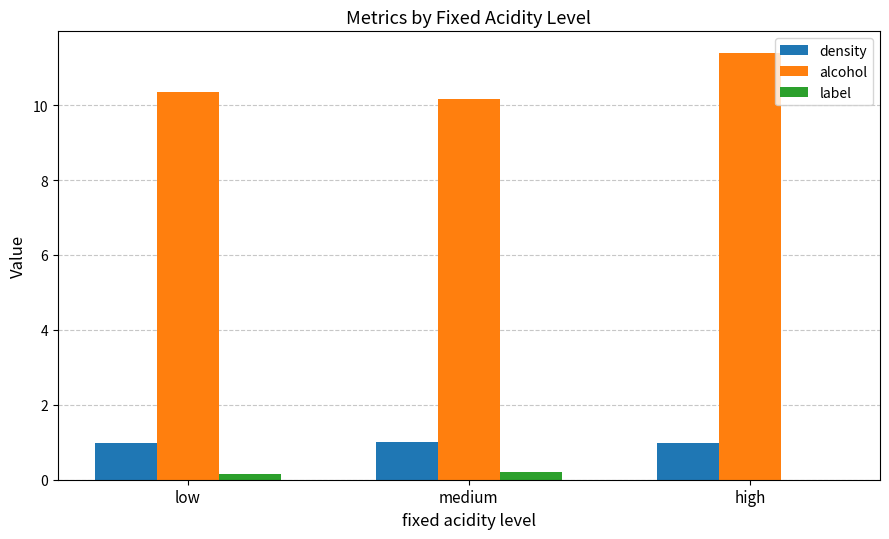

What is the difference between the alcohol values at low and medium?

0.2